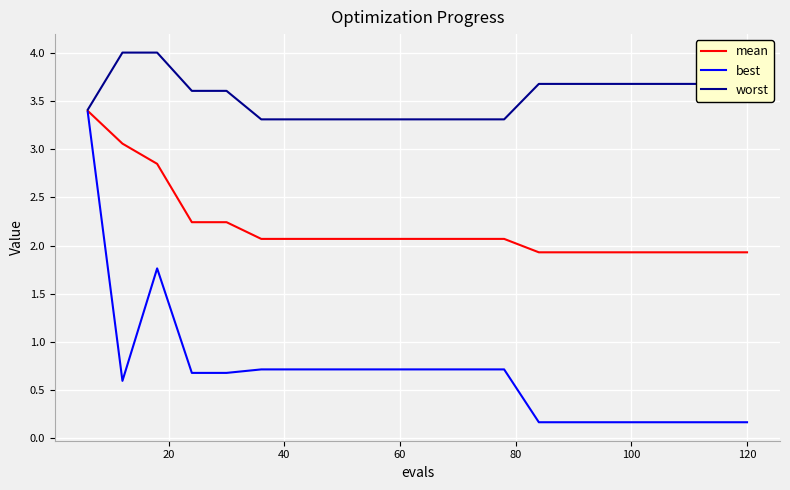

Rank the series by their average value, from highest to lowest.

worst, mean, best